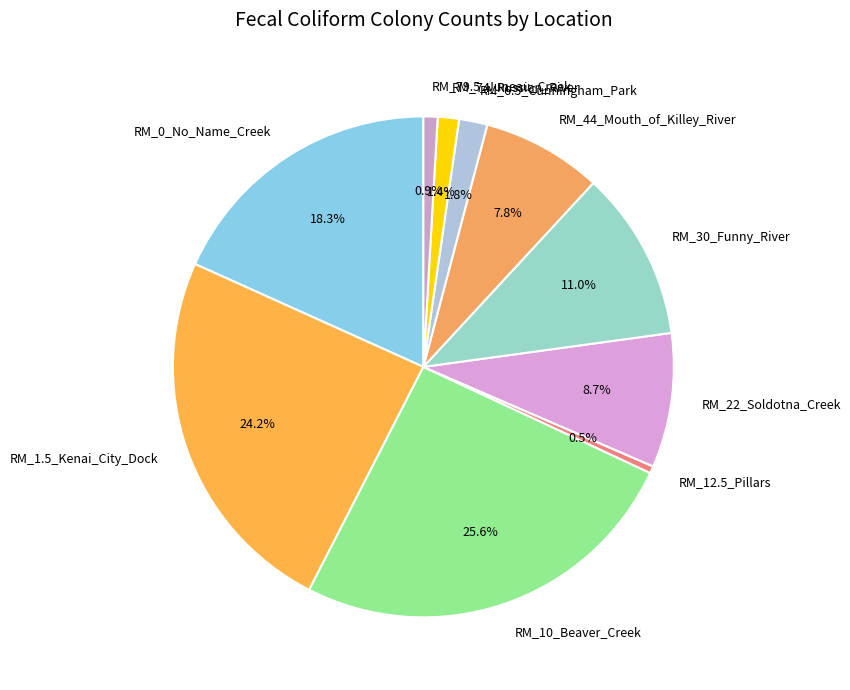

Combined, do RM_0_No_Name_Creek and RM_74_Russian_River account for over 50%?

No